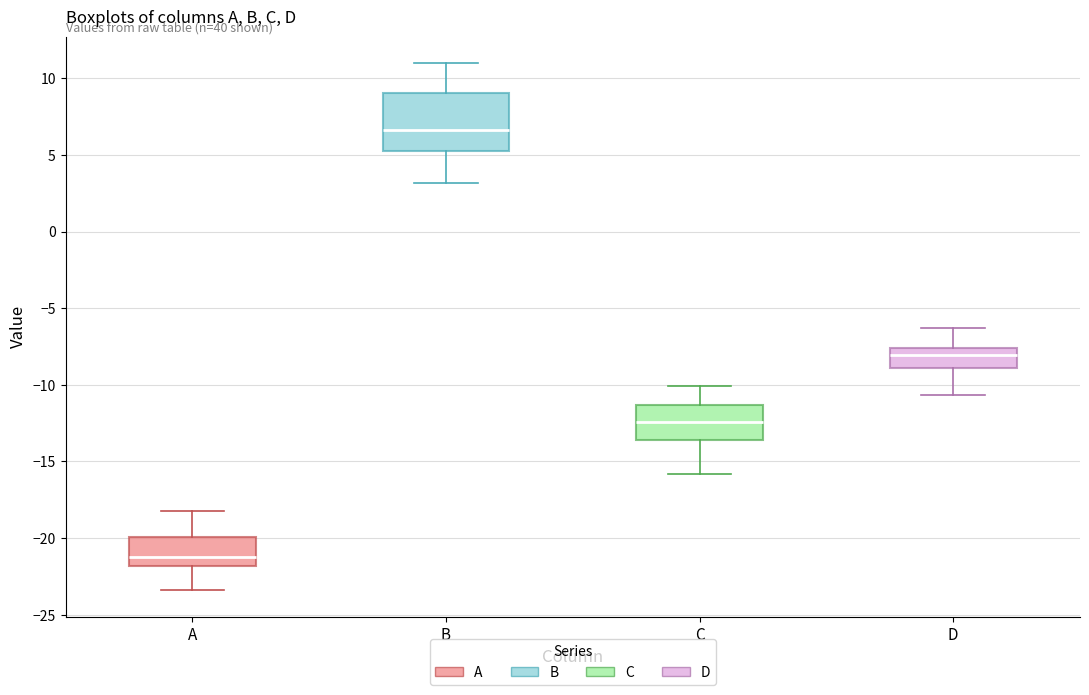

Which box's median line is the highest?

B